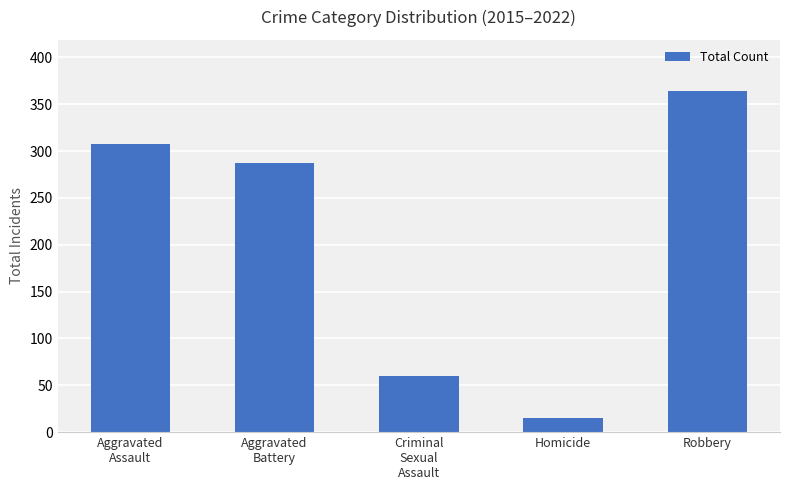

True or false: the data shows 93 at Criminal
Sexual
Assault.

False